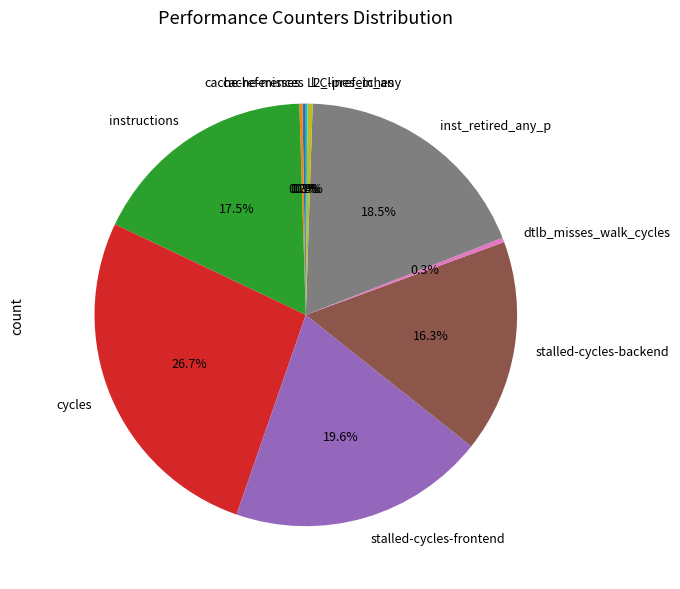

To the nearest percent, what is the difference between the inst_retired_any_p and l2_lines_in_any slice percentages?

18%